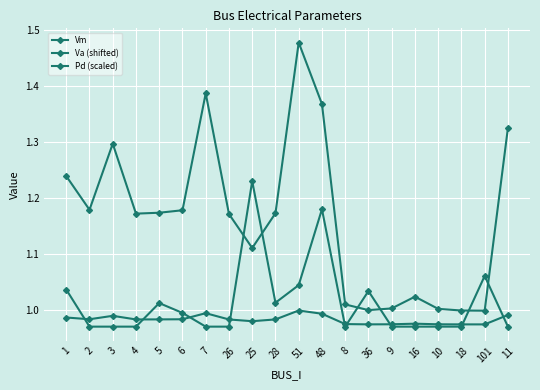

The Vm series shows 1.8 at 26. True or false?

False